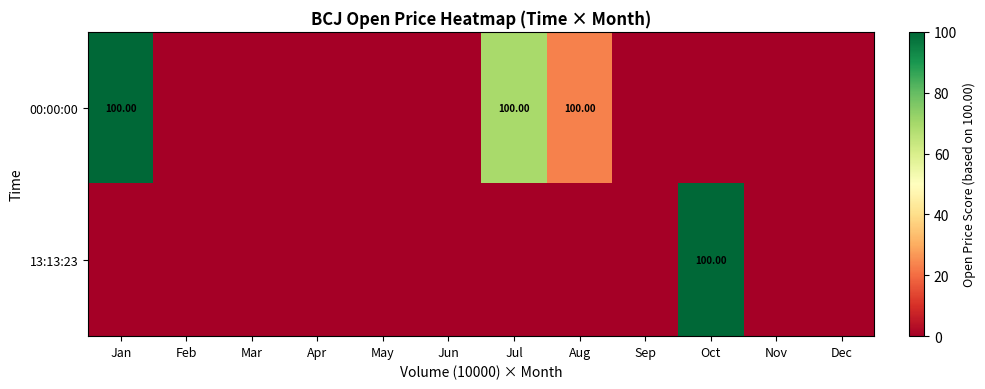

How many data points in 00:00:00 are above 0?

3